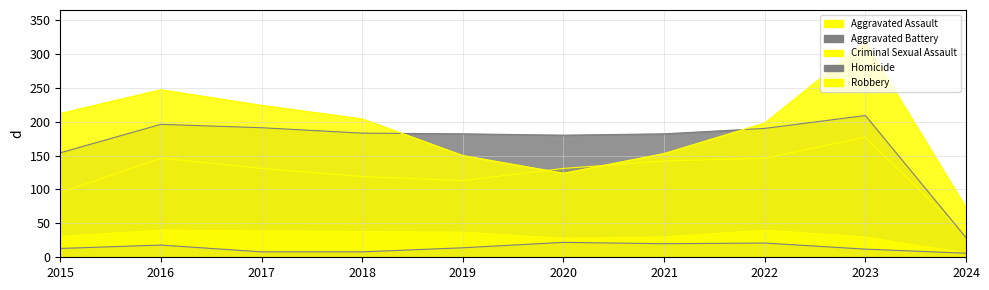

True or false: Aggravated Battery has more than 1 points higher than both neighbors.

True